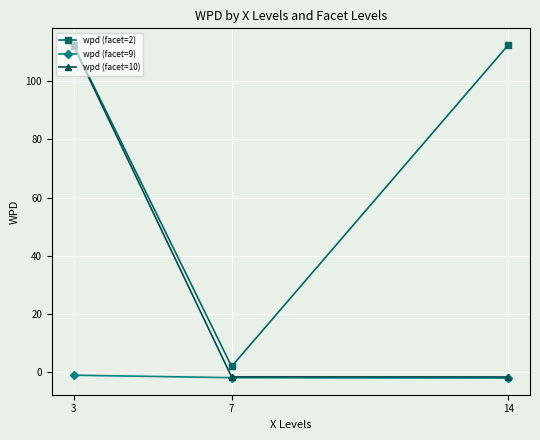

What is the value of the wpd (facet=2) point at the 1st from the left?

112.5